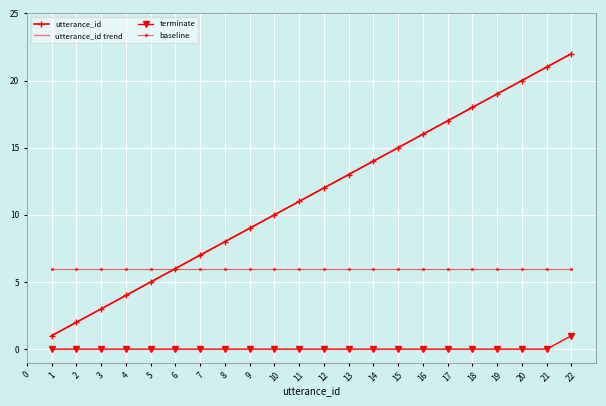

Is the value of utterance_id trend at 11 greater than the value of utterance_id at 22?

No